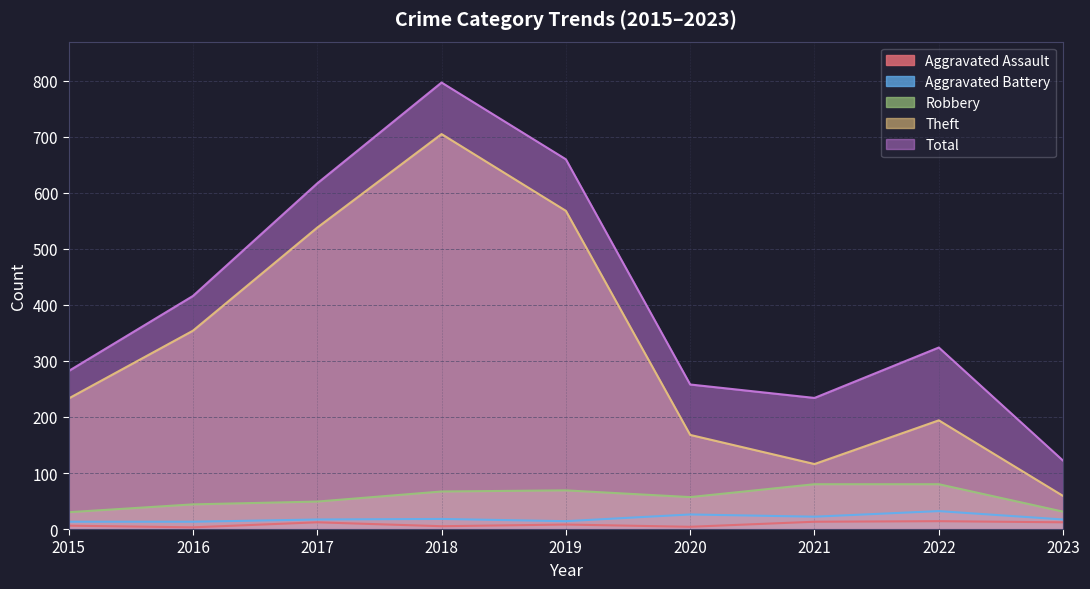

In Aggravated Assault, how many points are lower than both neighbors (excluding endpoints)?

3